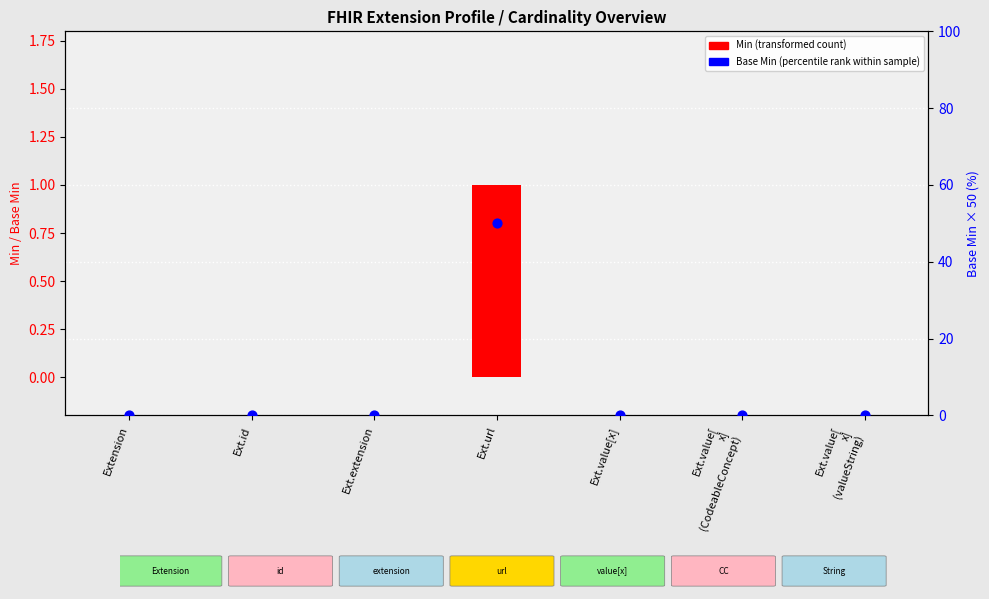

Which series reaches the minimum Y coordinate?

Min (transformed count)